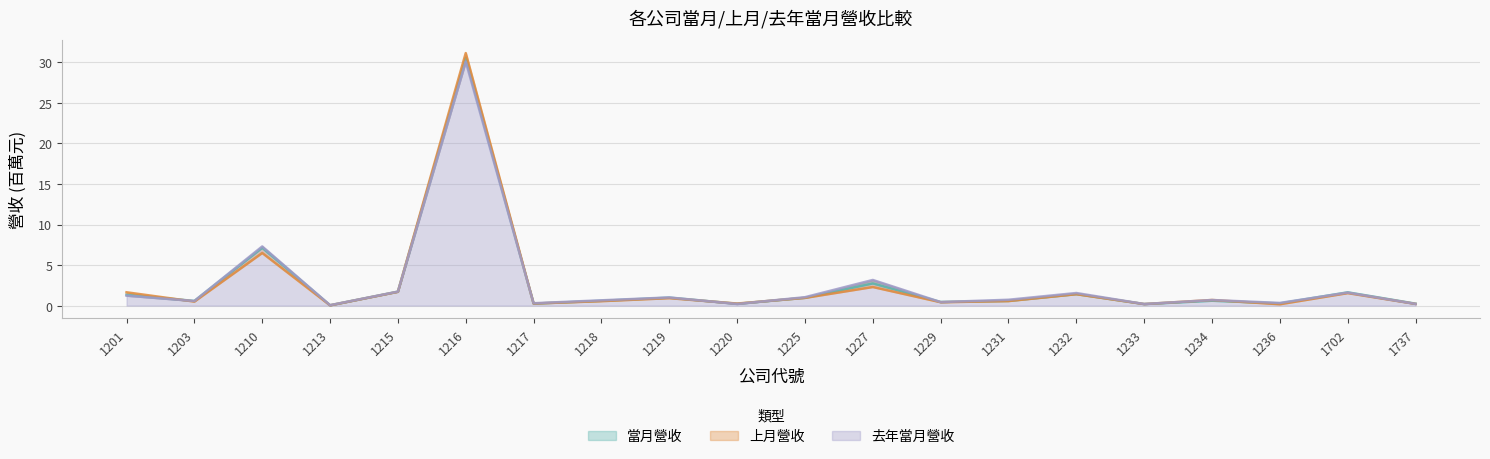

What is the value of the 去年當月營收 point at the 12th from the left?

3.2